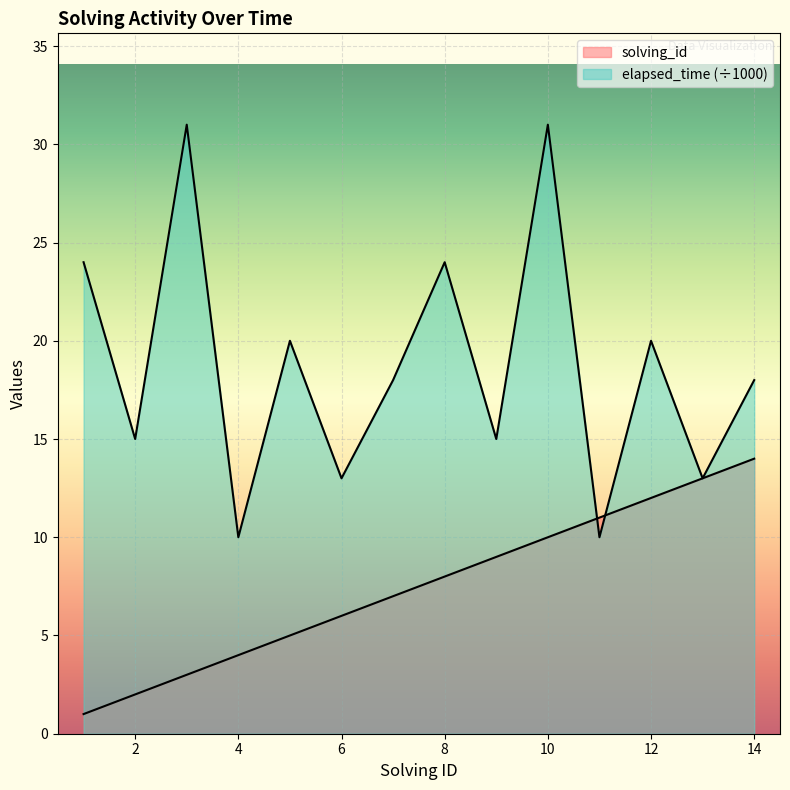

Between which two adjacent categories do elapsed_time and solving_id first intersect?

10 and 11